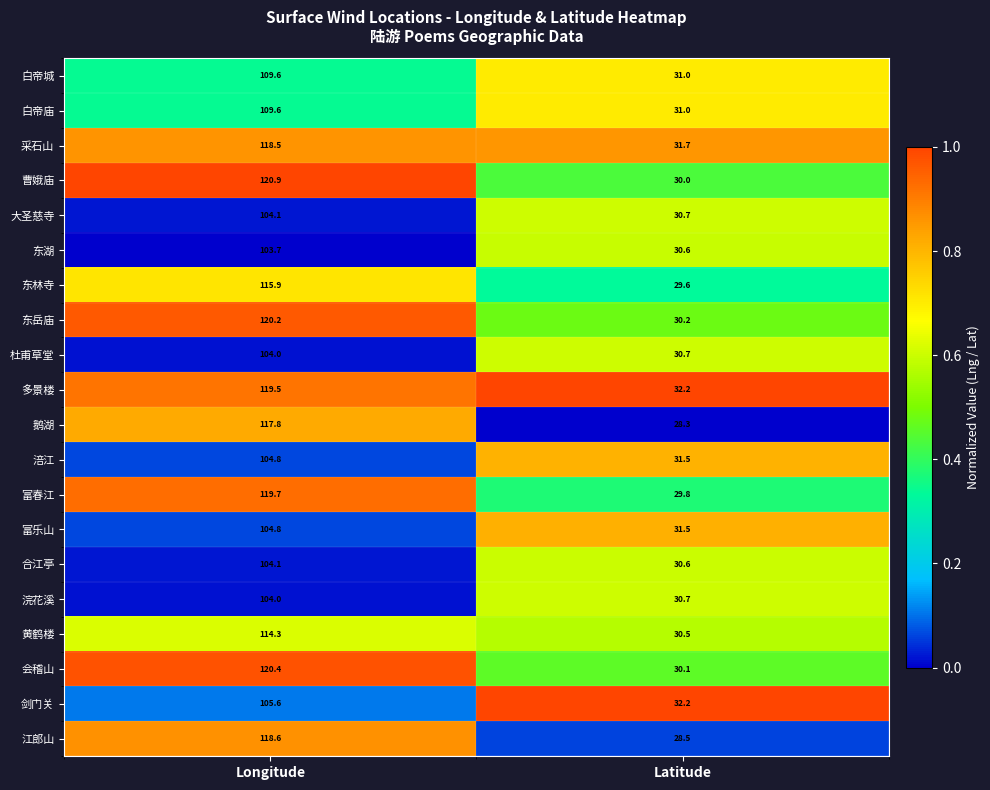

Which series has the largest range (max minus min)?

曹娥庙